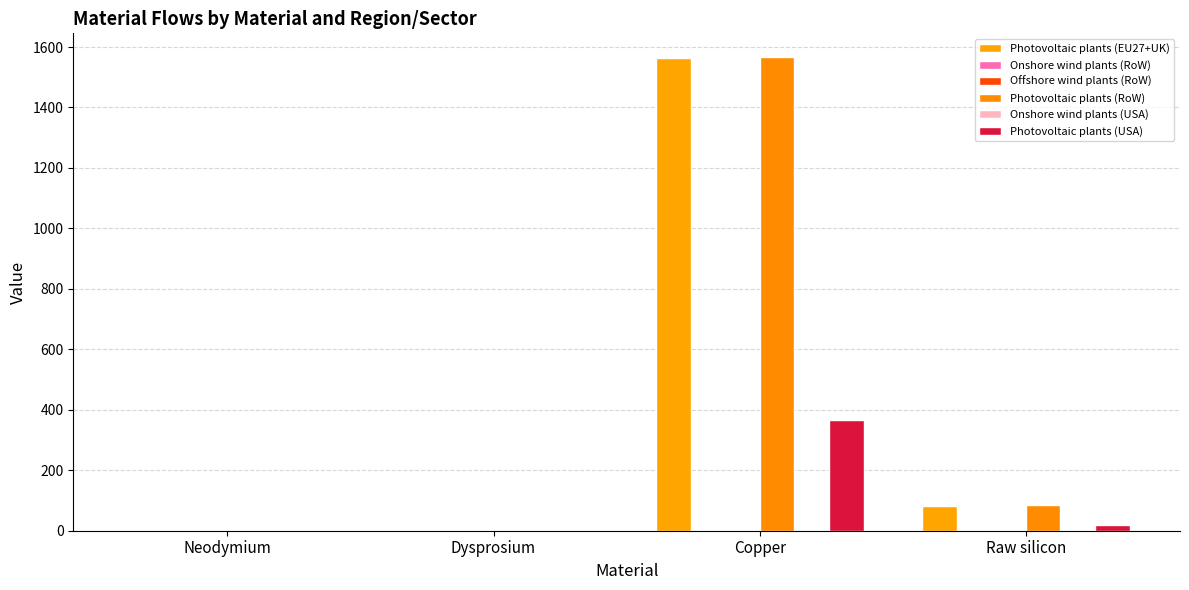

What is the approximate value of Photovoltaic plants (USA) at Copper?

364.7